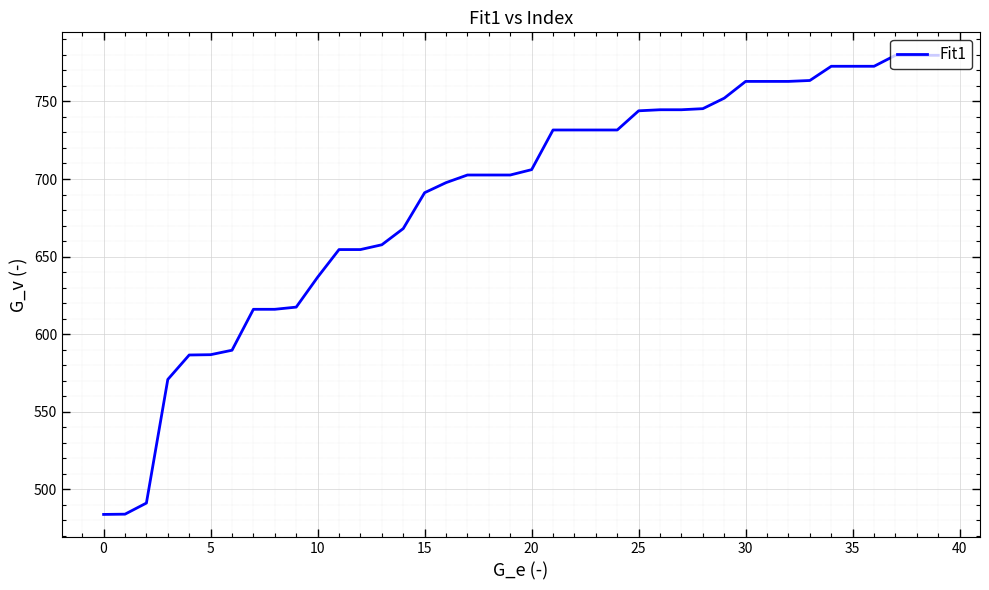

Is this an area chart (filled region under the line)?

No